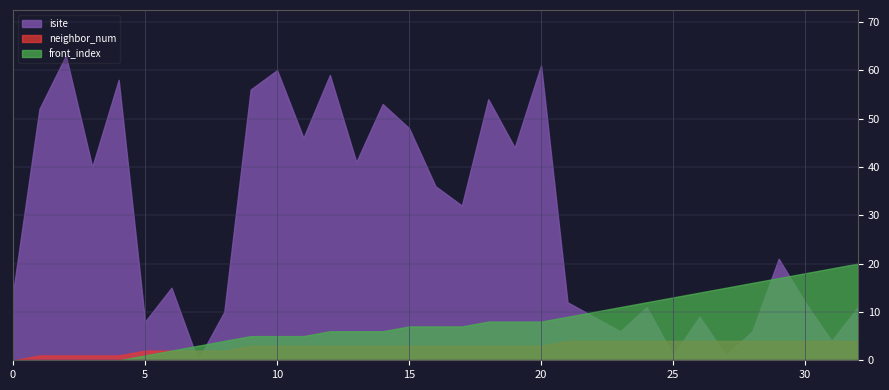

At which label does front_index first exceed 7?

18